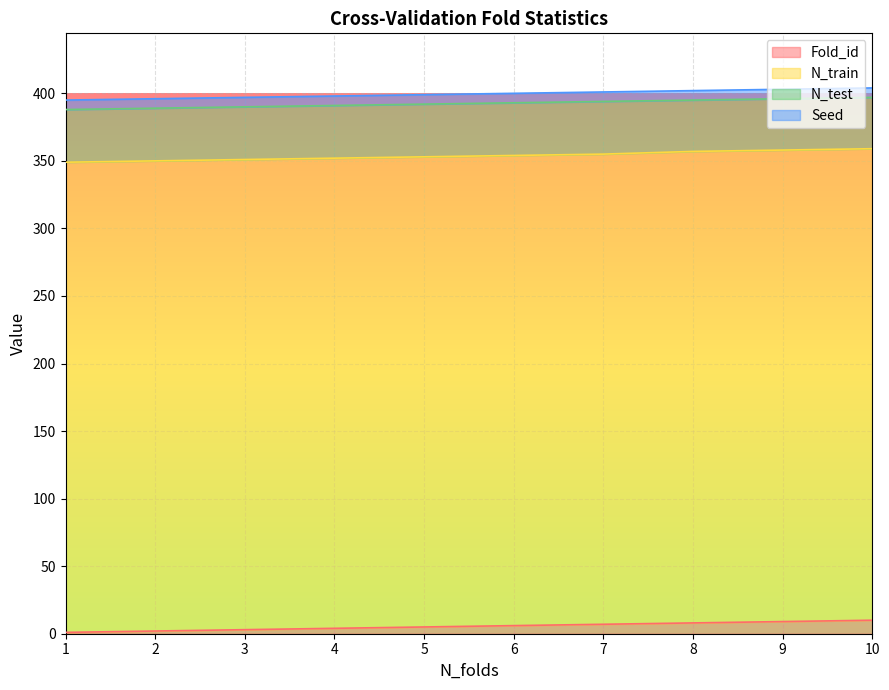

Rank the series by their maximum value, from highest to lowest.

N_train, N_test, Fold_id, Seed